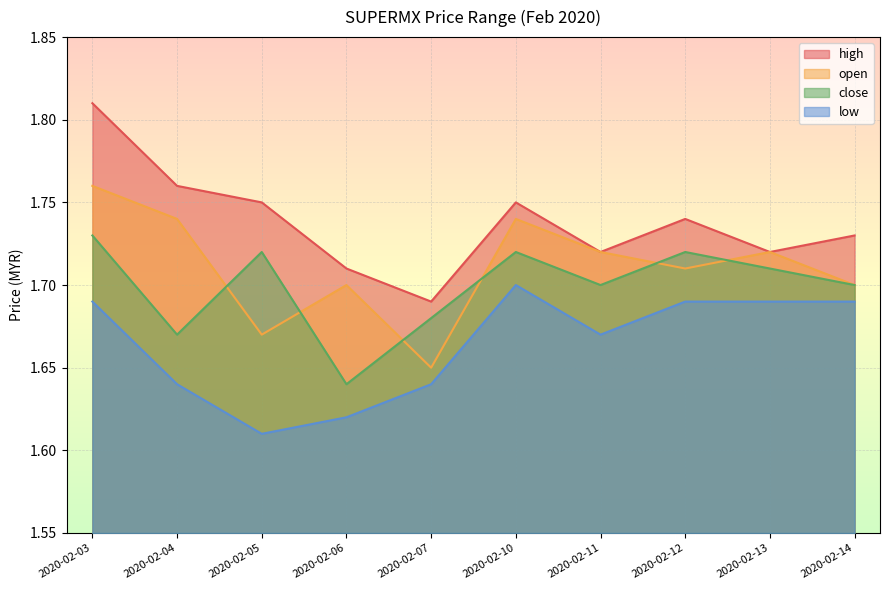

What is the difference between the second highest and minimum values in the close series?

0.1